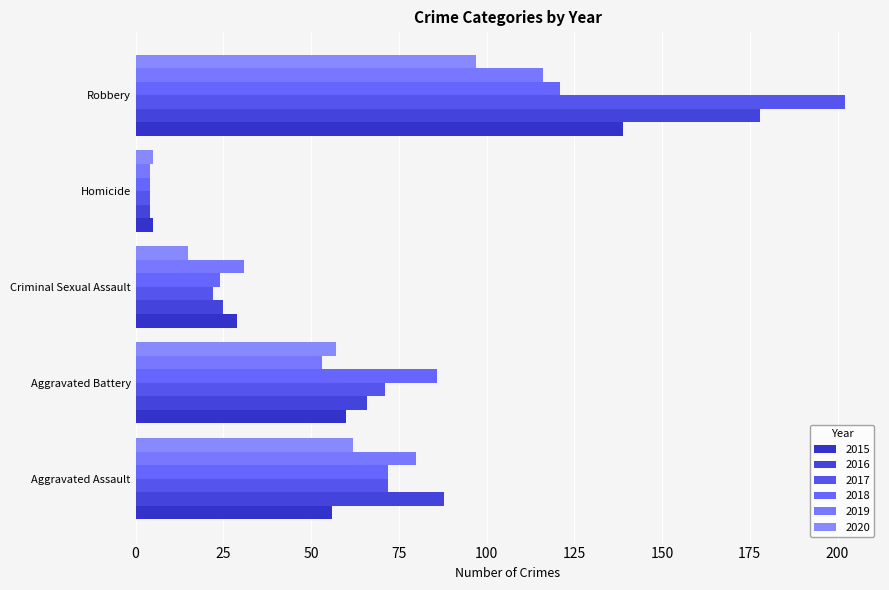

What is the highest value of the 2020 series?

97